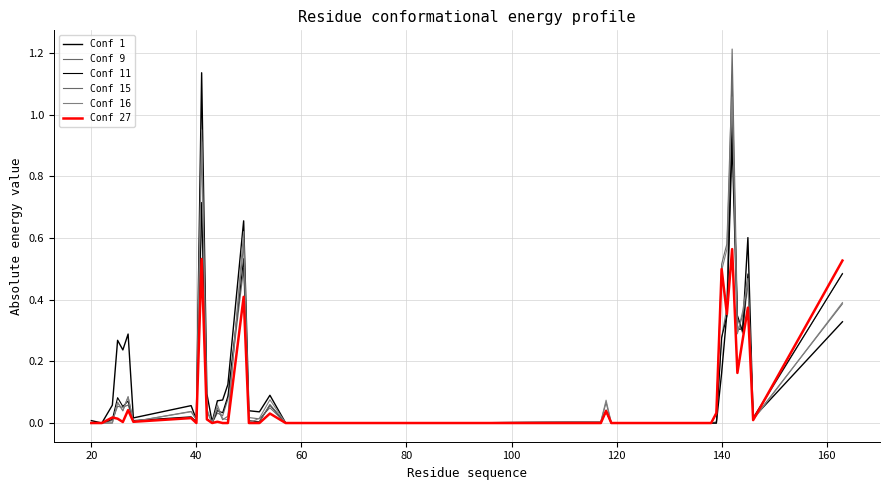

How many lines are shown in the chart?

6